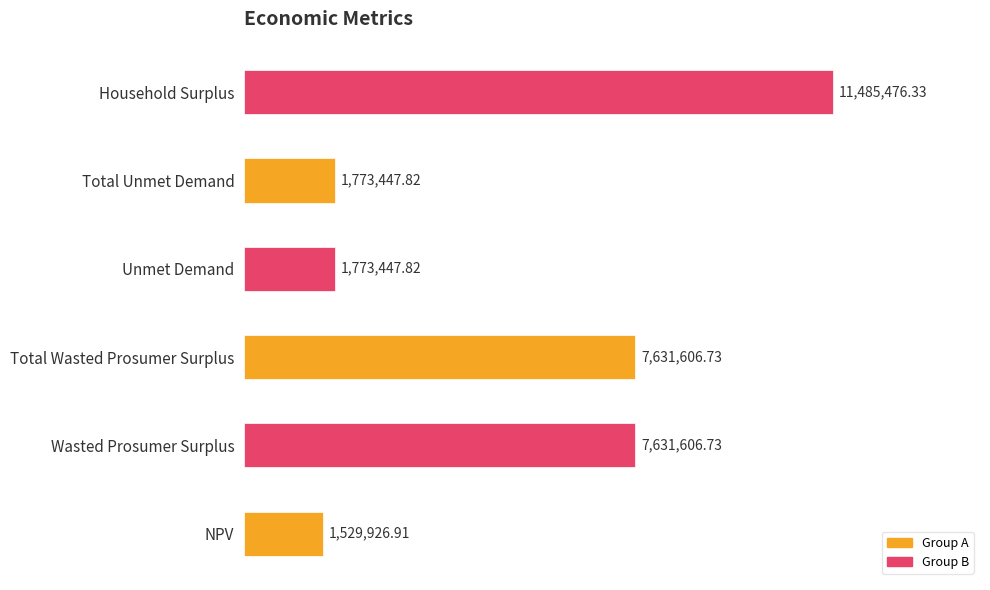

What is the maximum value shown in the chart?

11485476.3